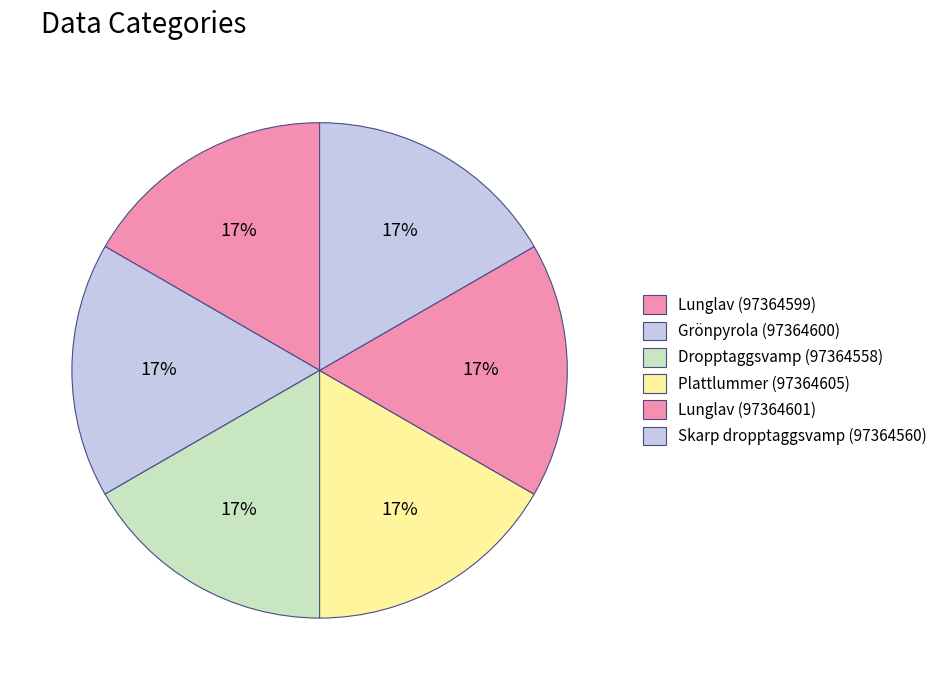

To the nearest percent, what is the combined percentage of Lunglav (97364599) and Skarp dropptaggsvamp (97364560)?

33%